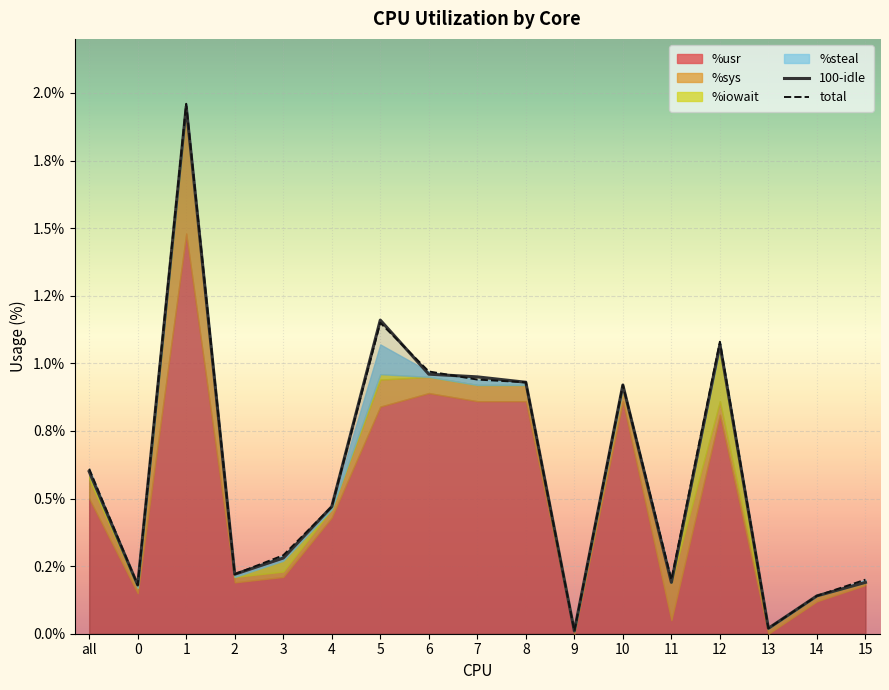

Which series has the largest total across all categories?

total